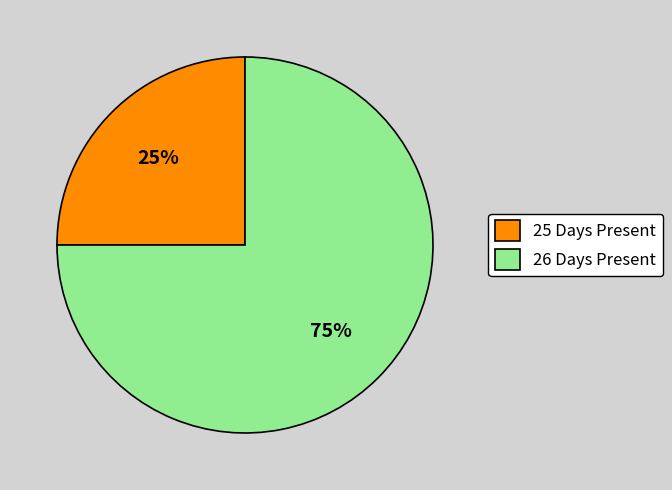

Does any single category account for the majority?

Yes